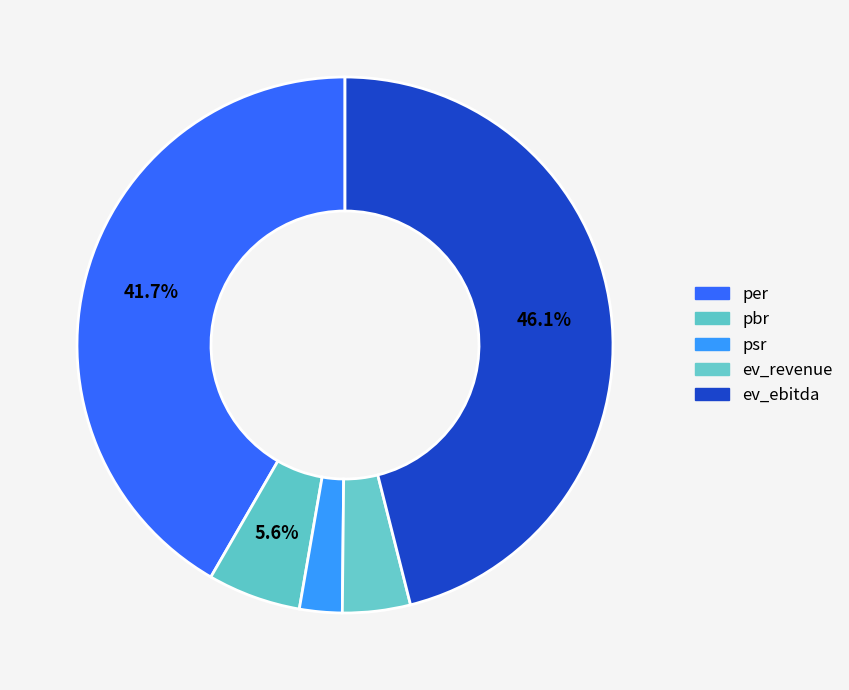

How many slices are in this pie chart?

5